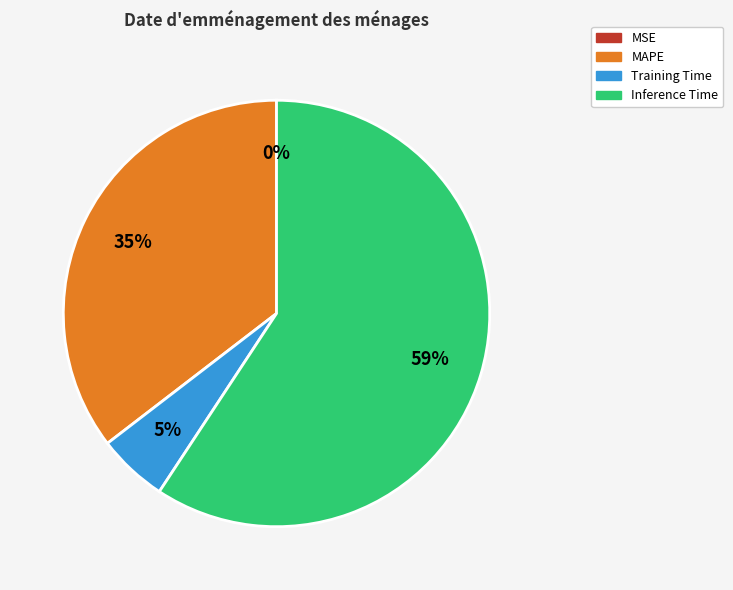

What percentage is the MAPE slice, to the nearest percent?

35%